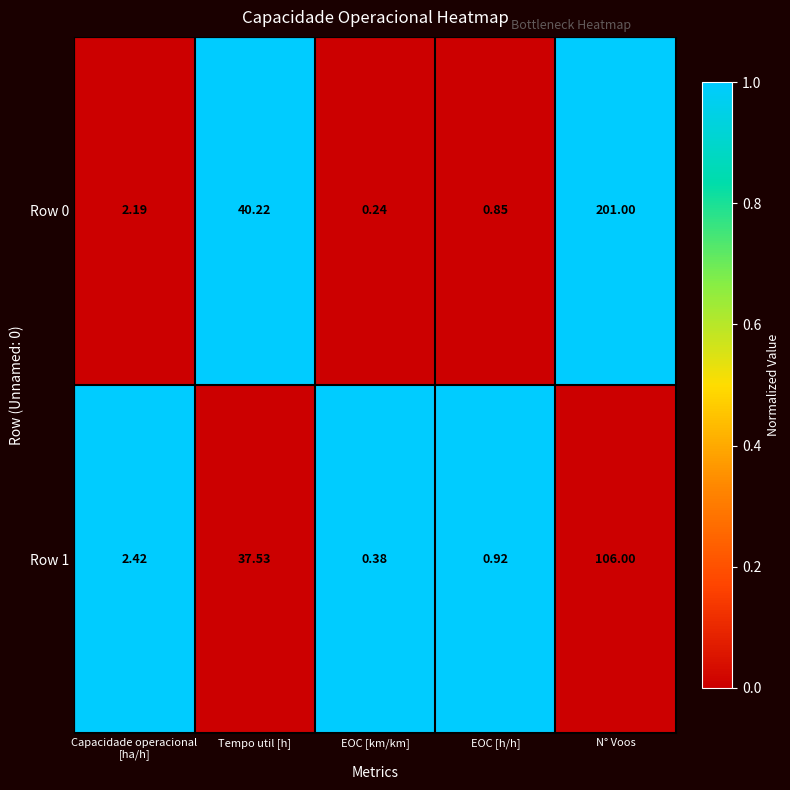

At which label is Row 1 closest to 53?

Tempo util [h]